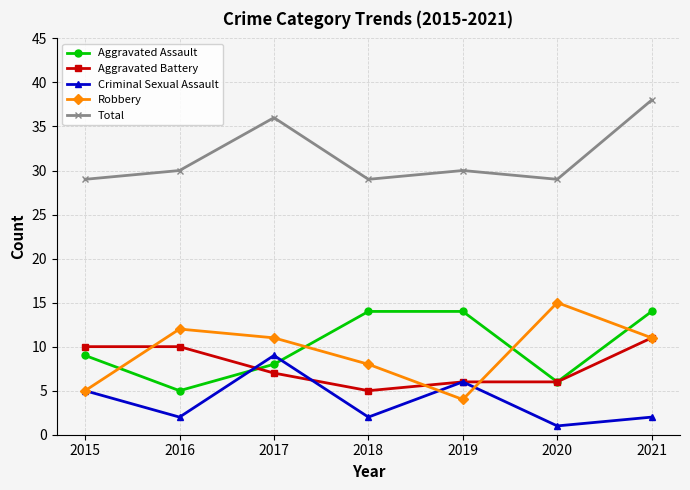

Is the value of Robbery at 2019 greater than the value of Aggravated Battery at 2016?

No